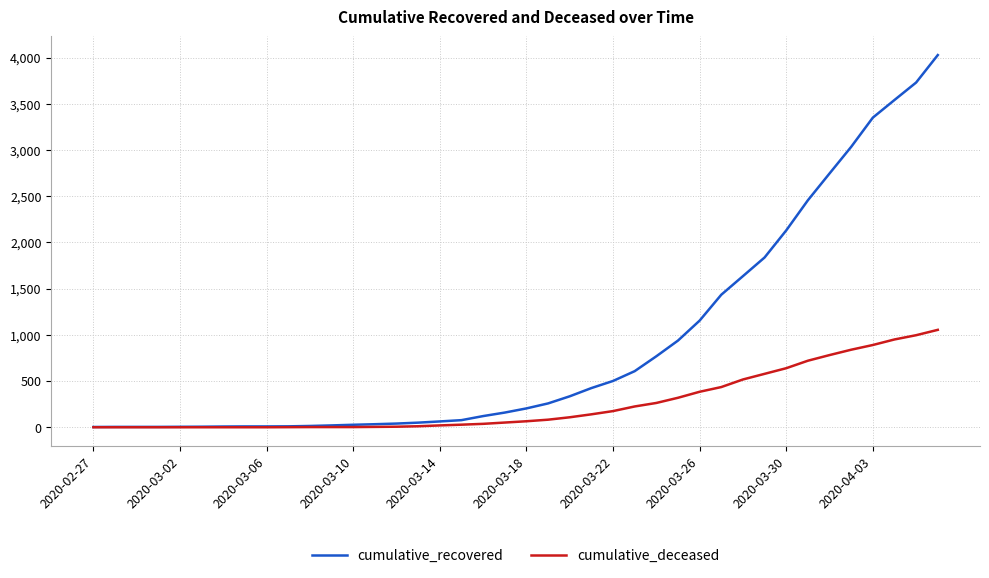

Which series has the widest spread of values?

cumulative_recovered